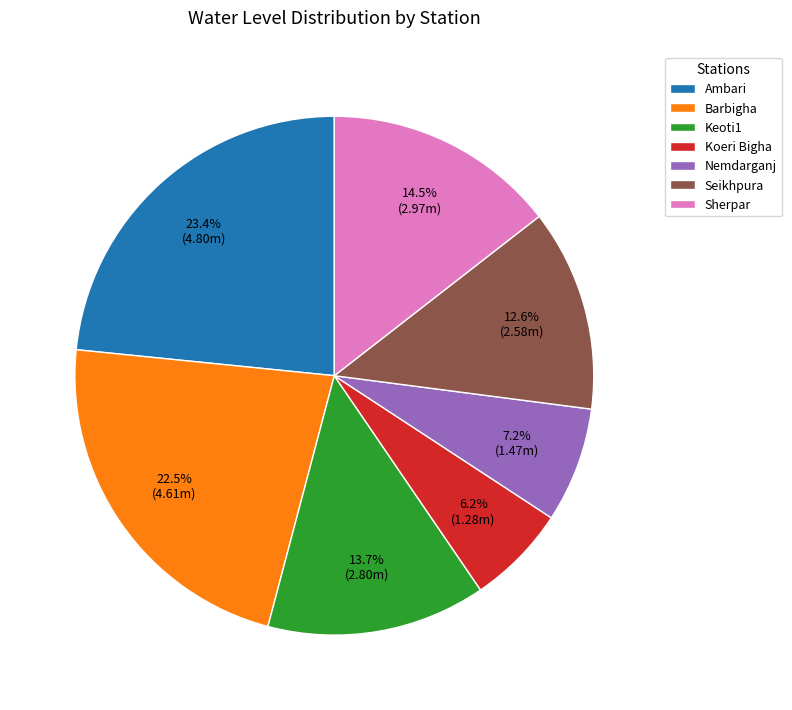

How many slices are in this pie chart?

7